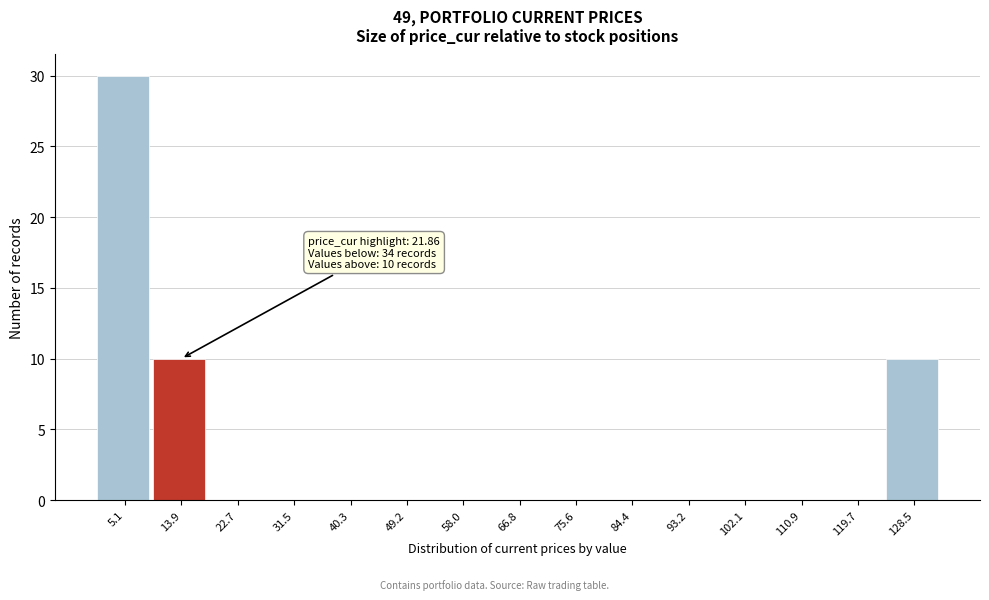

True or false: the data shows 18 at 40.3.

False